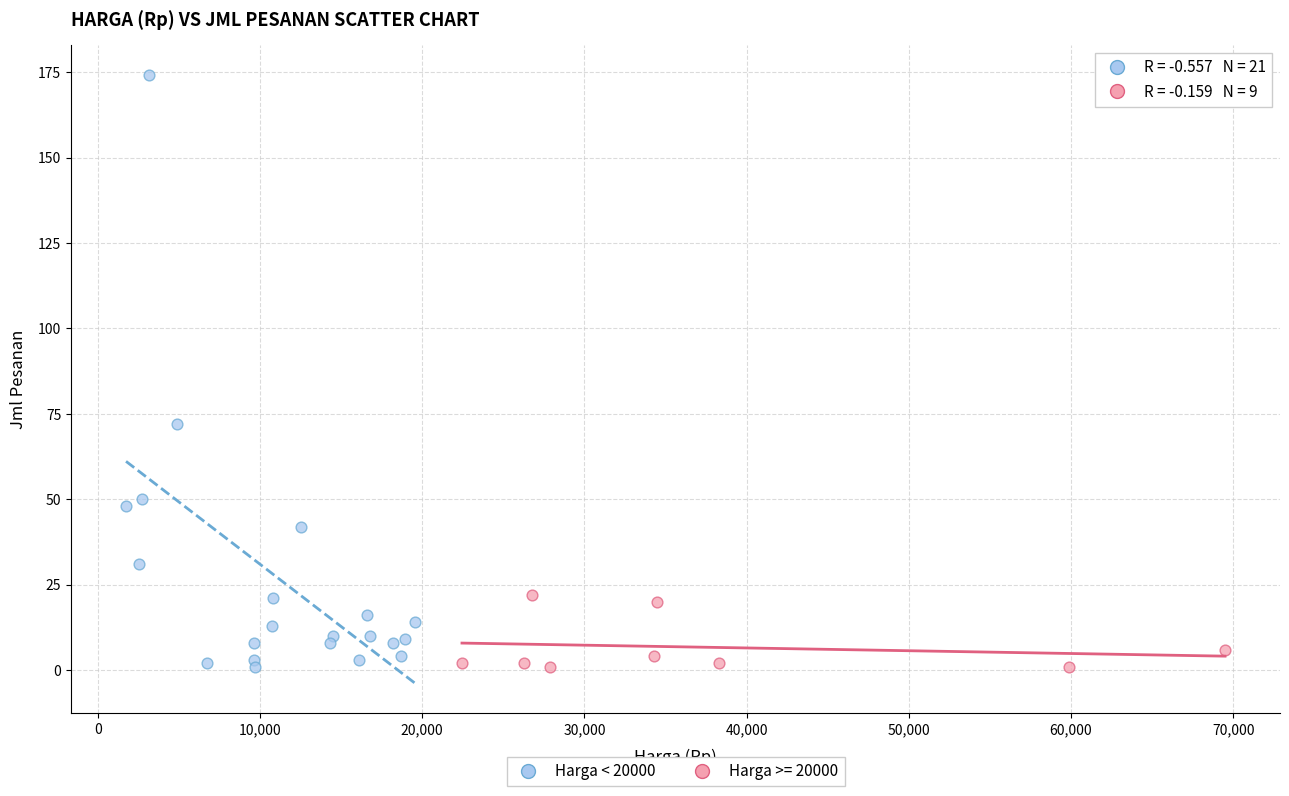

Which series has the widest spread of Y values?

Harga < 20000